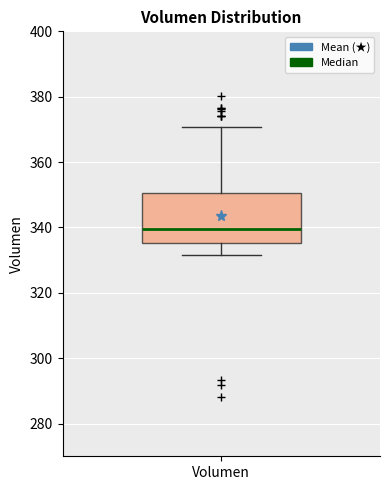

Where does the median line of the box for Volumen sit on the y-axis? The values are not printed on the chart, so give them approximately, as read against the axis.

340